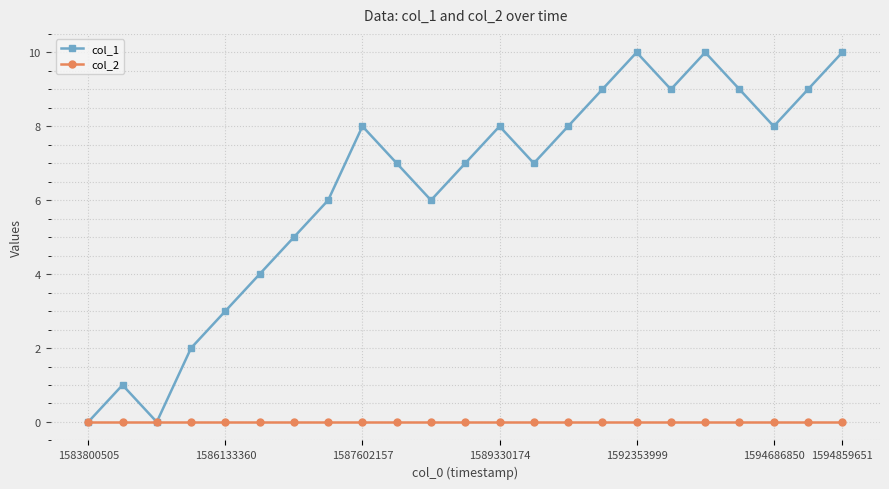

List the series in order of their overall mean, lowest first.

col_2, col_1